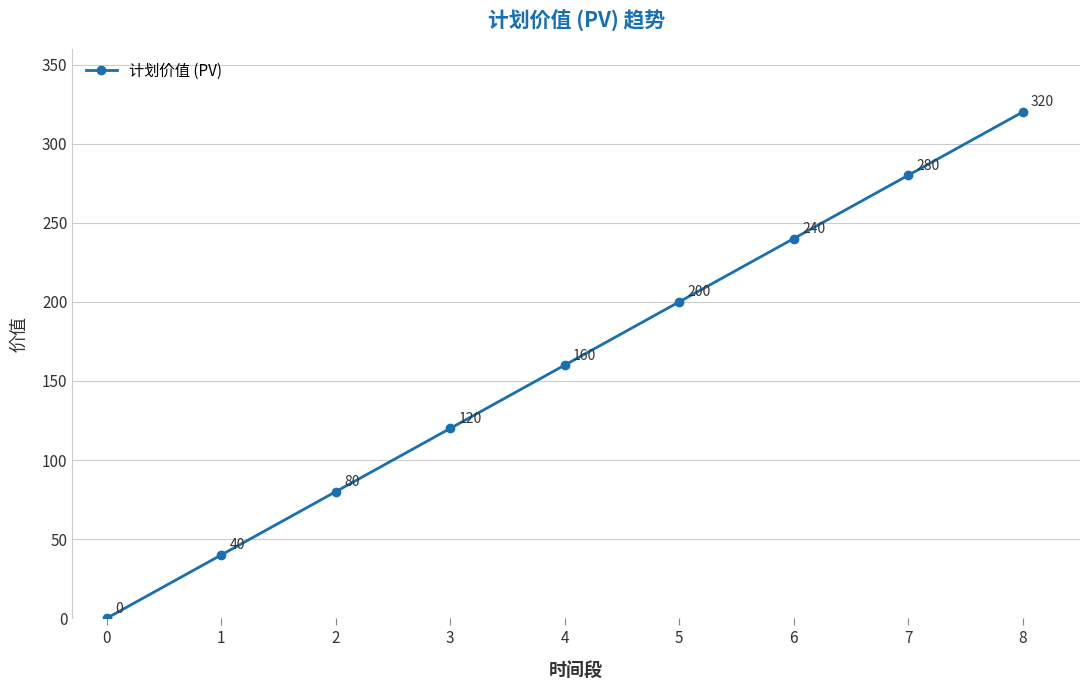

What is the difference between the second highest and second lowest values?

240